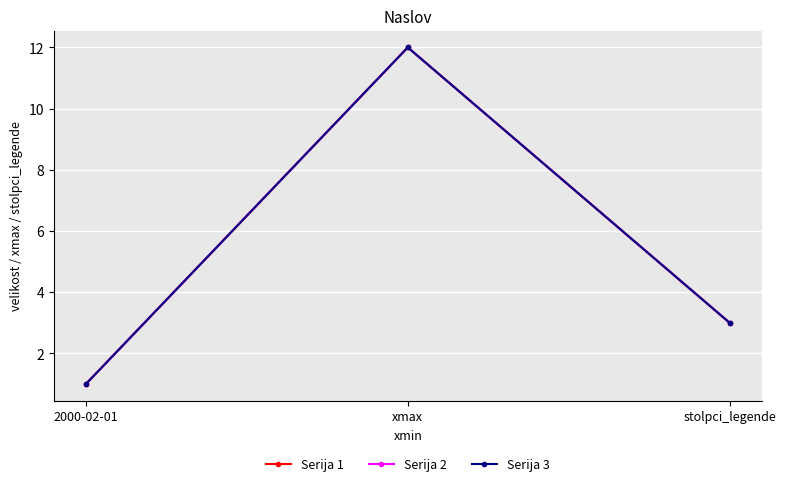

Does the chart have visible grid lines?

Yes